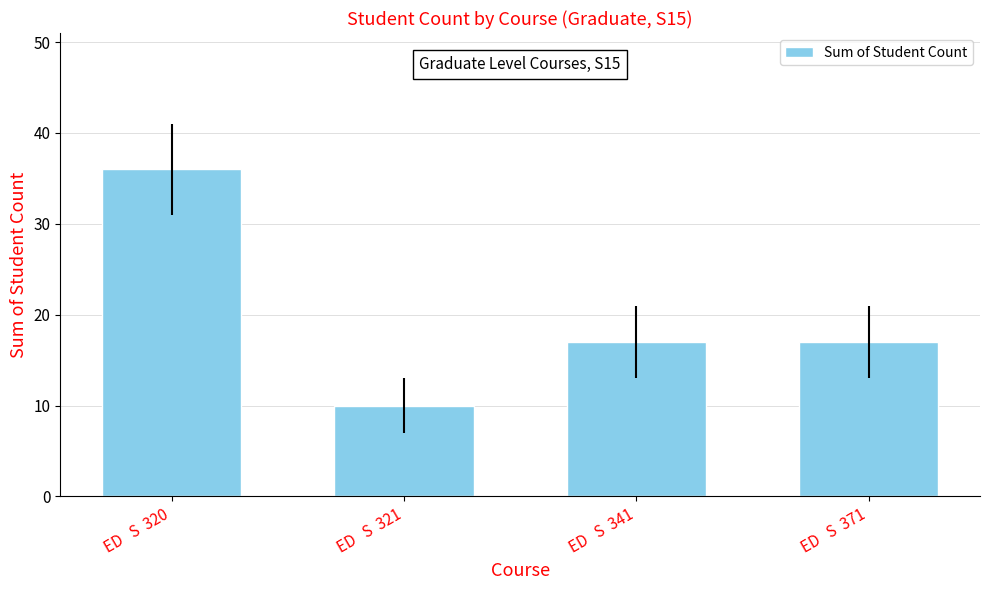

Is it true that the value at ED   S  321 is 10?

True